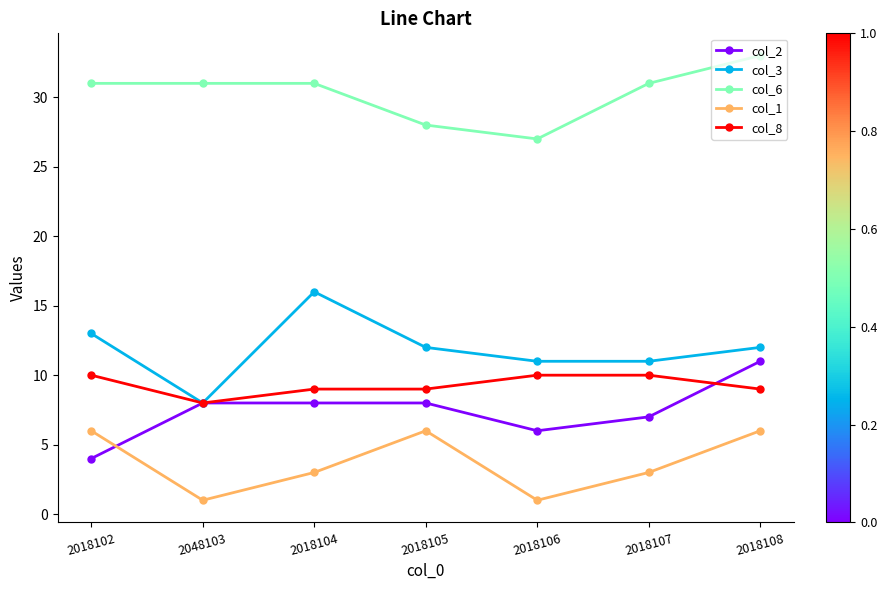

What is the smallest value displayed?

1